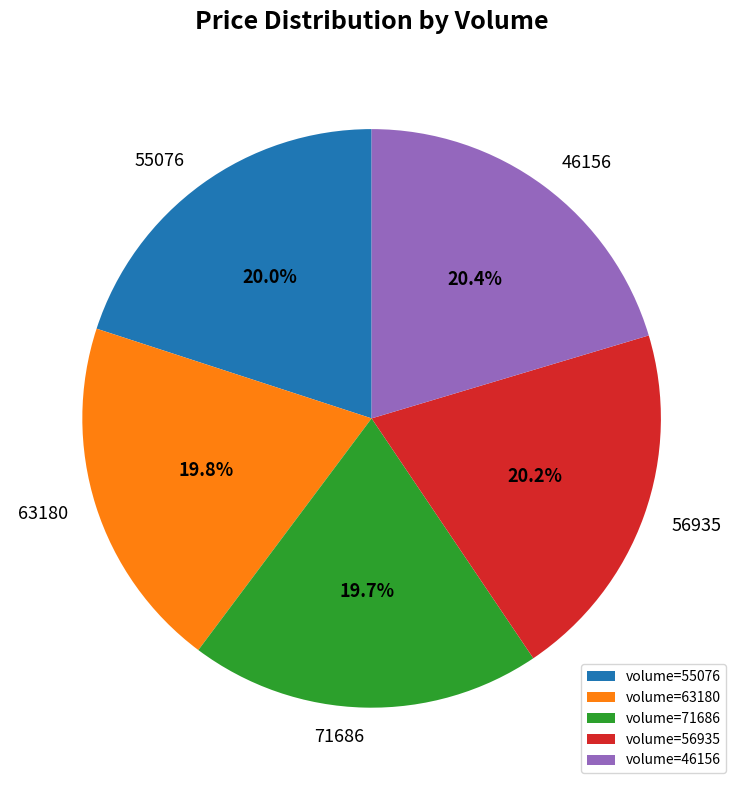

What percentage do volume=46156 and volume=55076 together represent?

40.4%